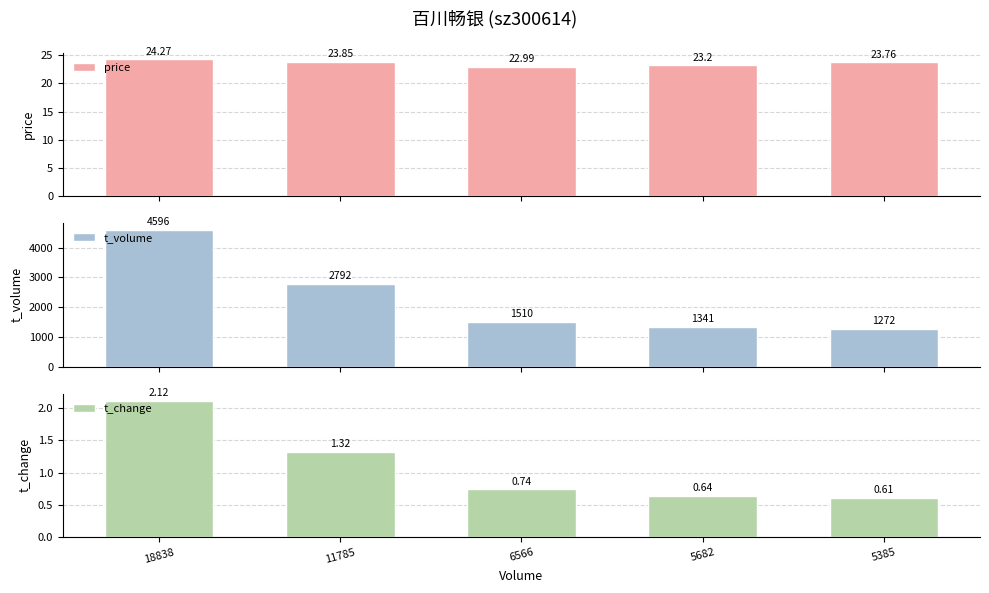

Reading left to right, transcribe all the data shown in this chart.

price: 18838=24.3	11785=23.9	6566=23.0	5682=23.2	5385=23.8
t_volume: 18838=4596.0	11785=2792.0	6566=1510.0	5682=1341.0	5385=1272.0
t_change: 18838=2.1	11785=1.3	6566=0.7	5682=0.6	5385=0.6